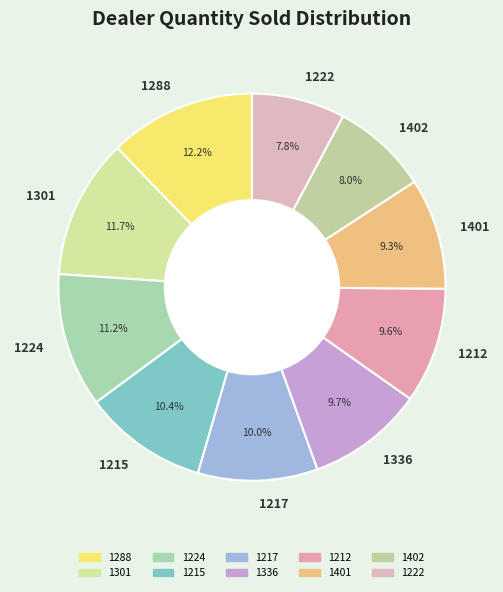

To the nearest percent, what is the difference between the 1215 and 1301 slice percentages?

1%